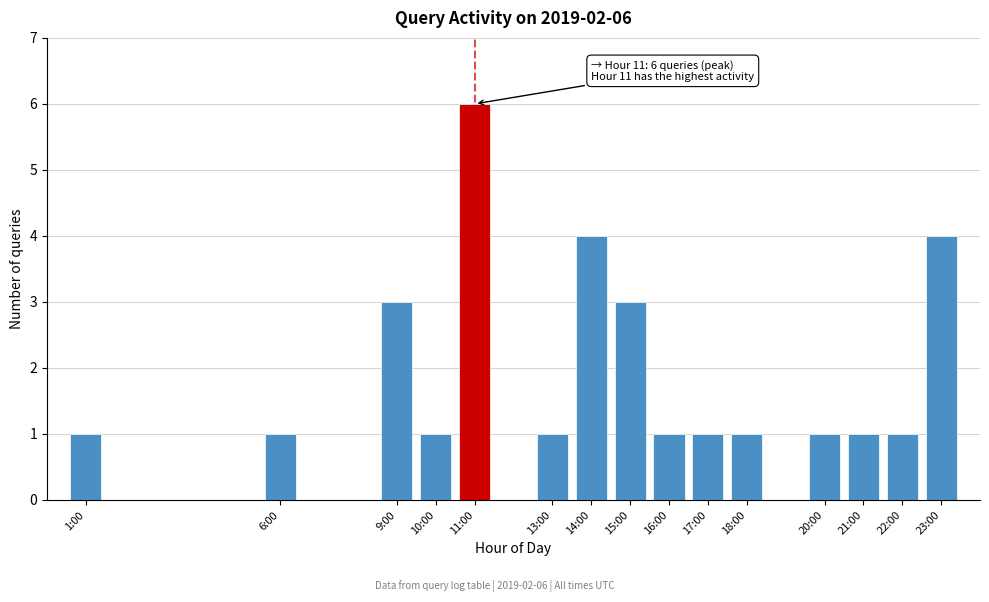

Reading left to right, extract all data points from this chart.

1:00=1	6:00=1	9:00=3	10:00=1	11:00=6	13:00=1	14:00=4	15:00=3	16:00=1	17:00=1	18:00=1	20:00=1	21:00=1	22:00=1	23:00=4